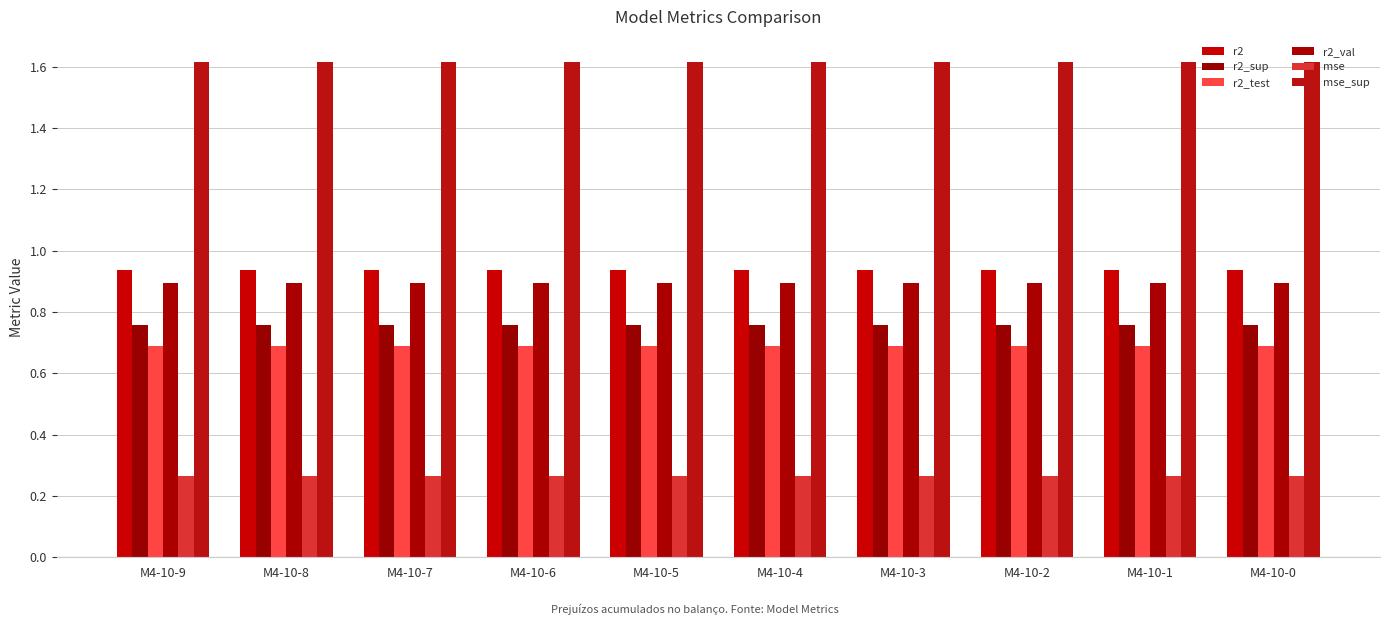

What is the total value across all series at M4-10-3?

5.2